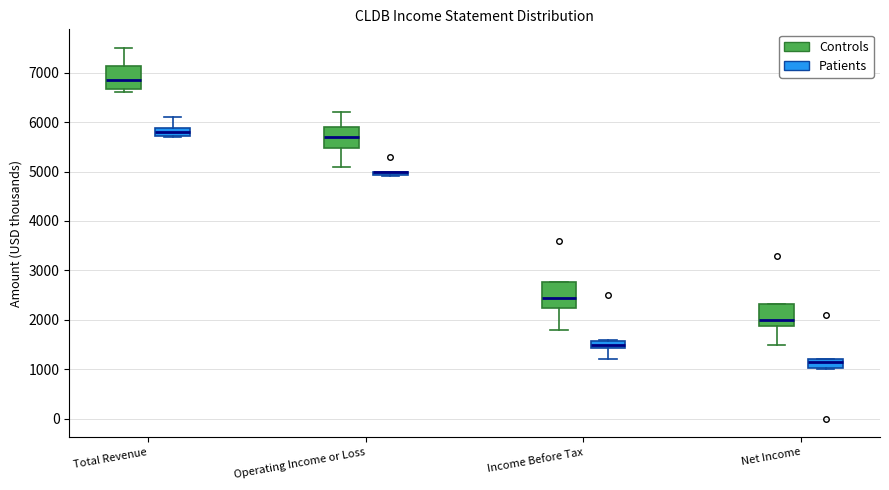

Where is the upper edge of the box for Operating Income or Loss (Controls) on the y-axis? The values are not printed on the chart, so give them approximately, as read against the axis.

5900